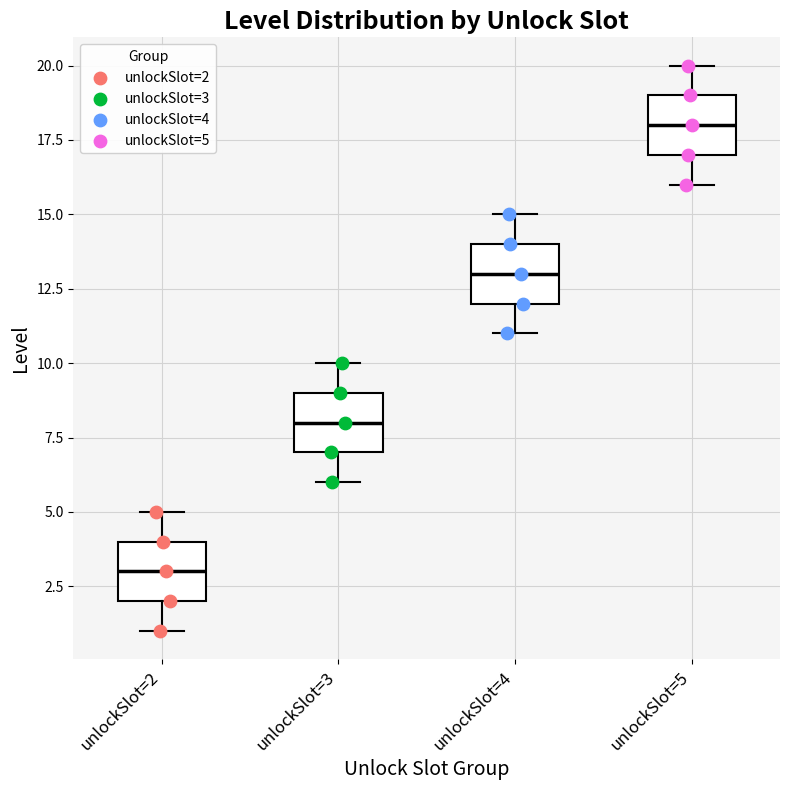

Which box has the lowest median line?

unlockSlot=2